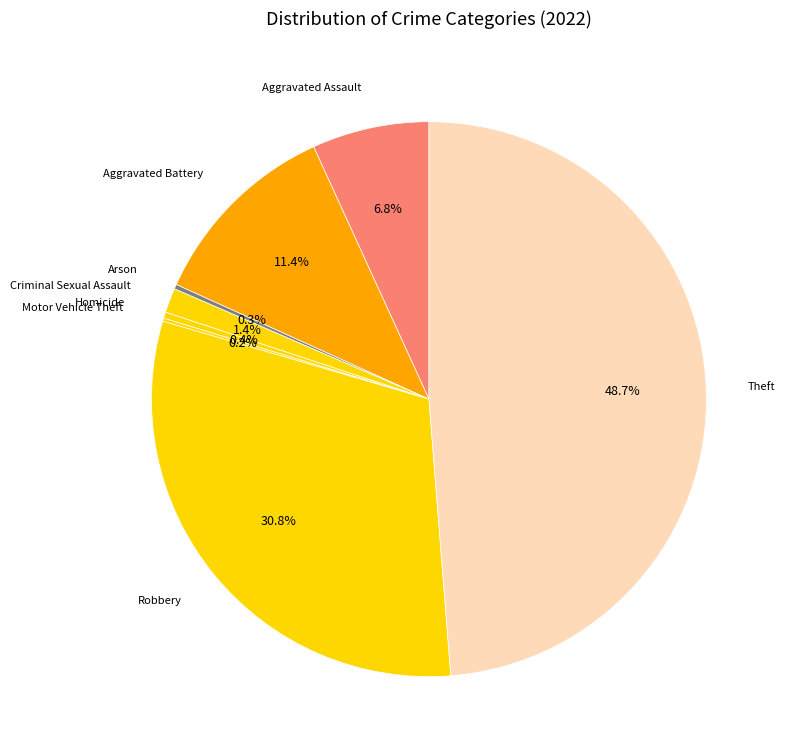

To the nearest percent, what is the average slice percentage?

12%